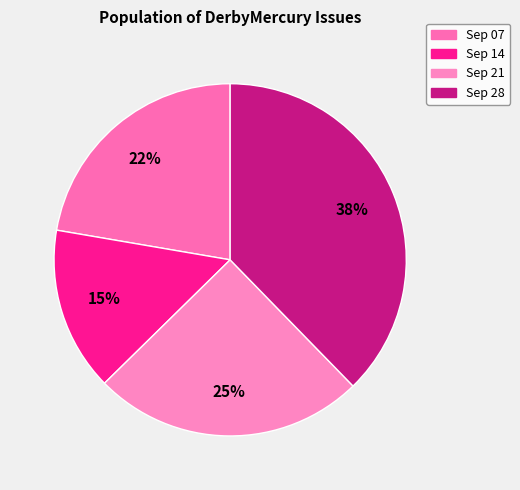

Count the number of slices in the pie.

4